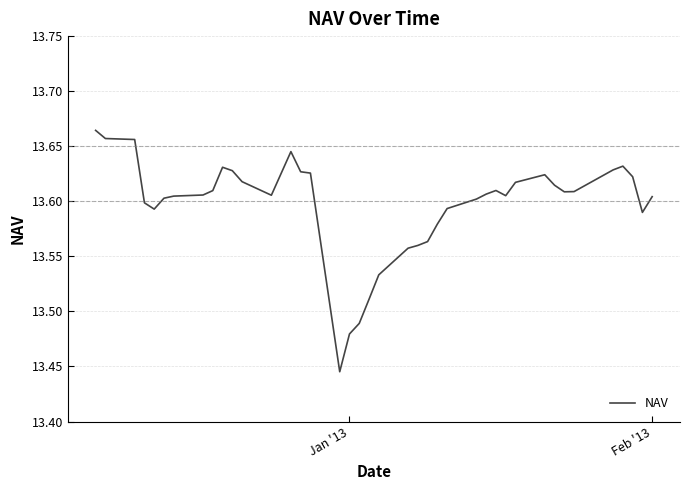

Is this an area chart (filled region under the line)?

No